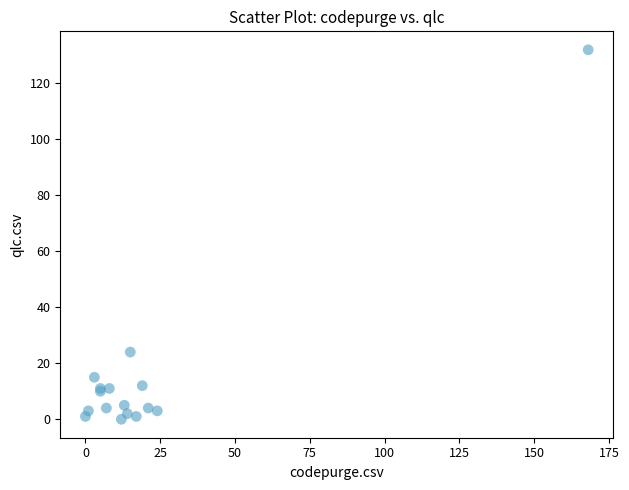

What Y value in the scatter plot is closest to 66?

24